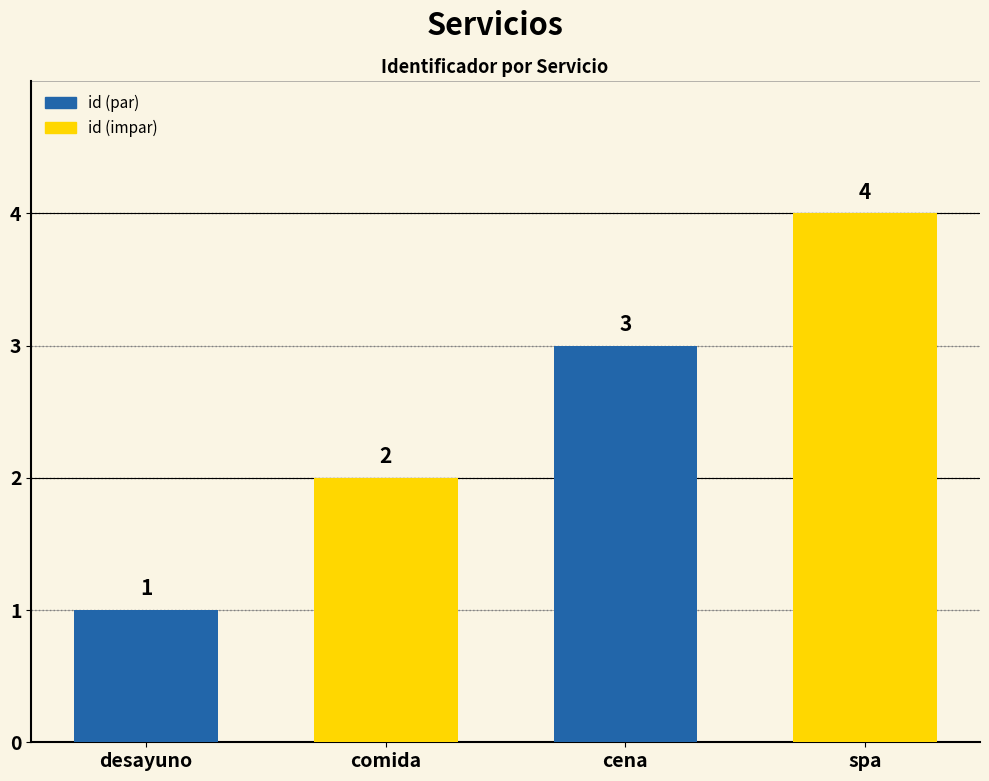

Reading right to left, list all the values displayed in this chart.

spa=4	cena=3	comida=2	desayuno=1